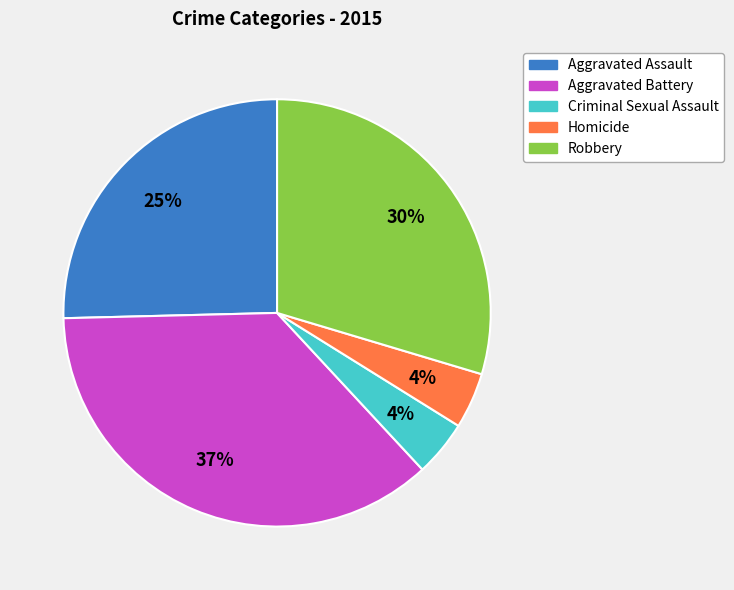

True or false: Criminal Sexual Assault accounts for 4% of the total.

True